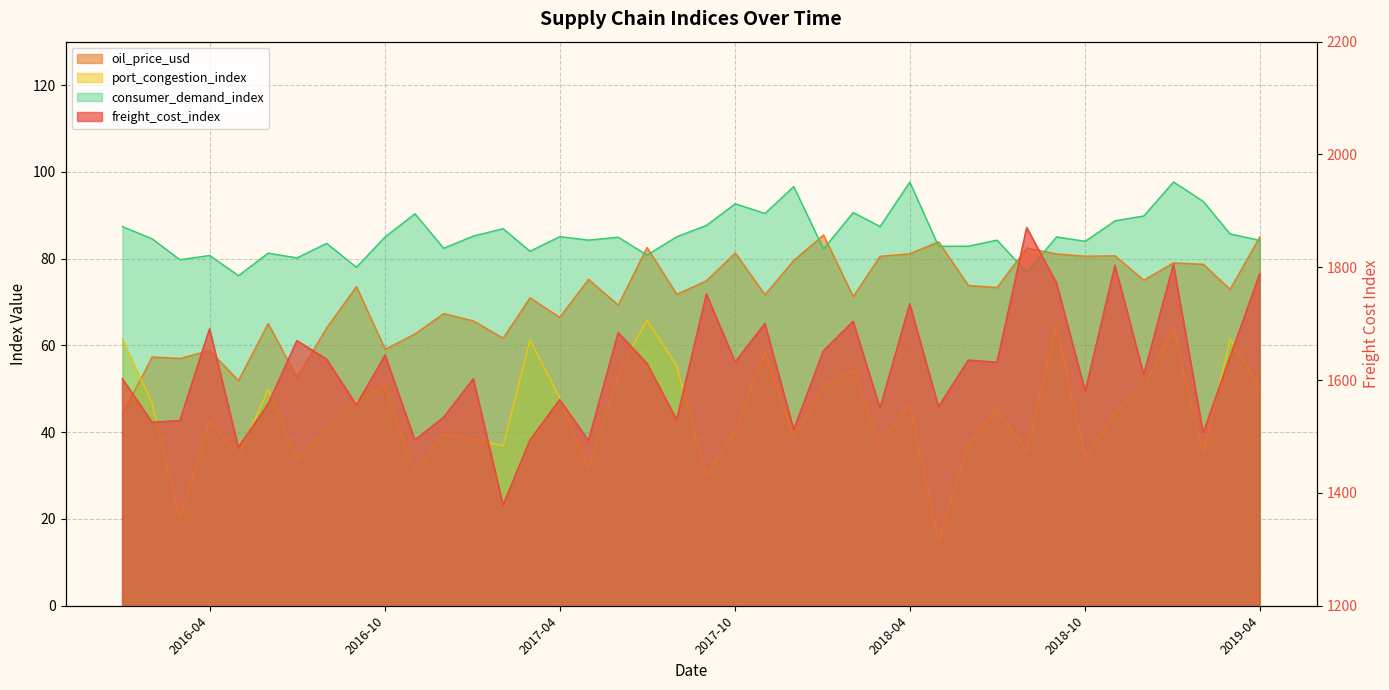

At how many categories does at least one series exceed 773?

40